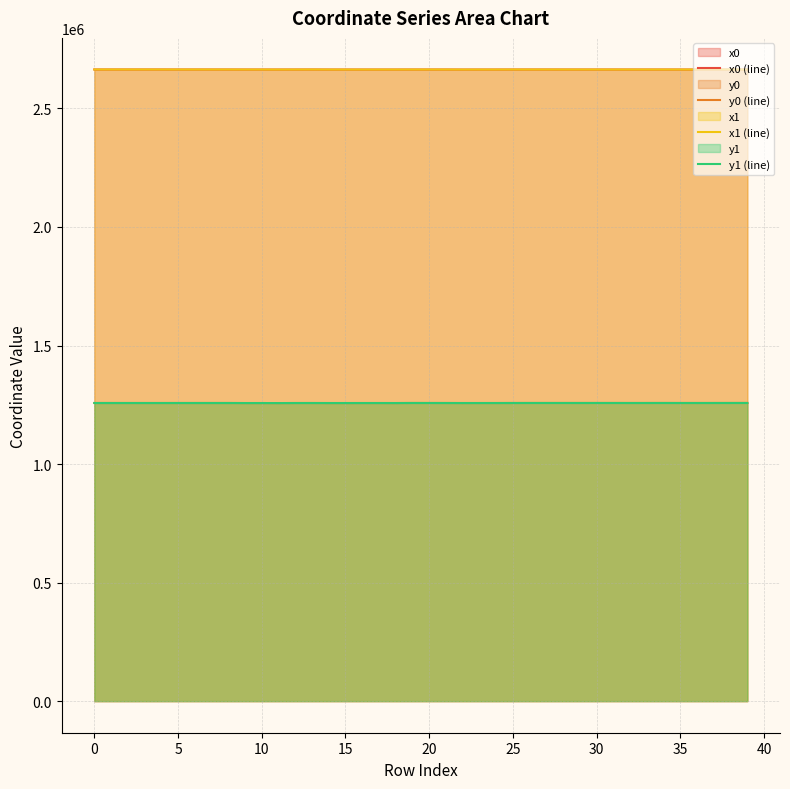

At how many categories does at least one series exceed 1401616?

40